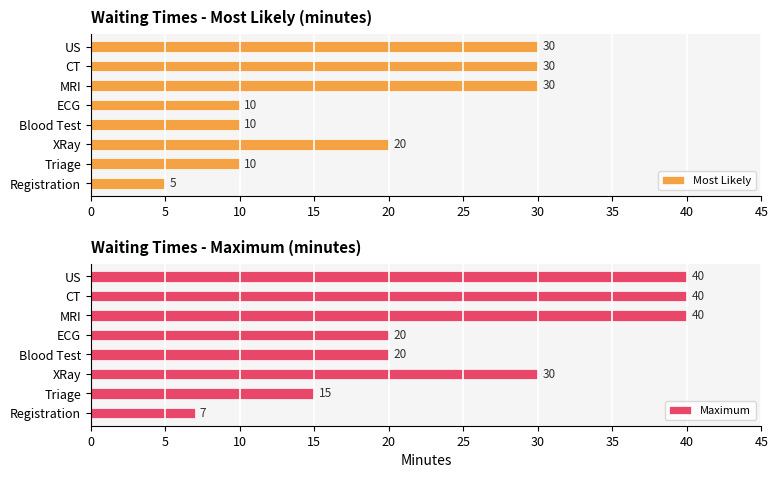

What is the average value of the Most Likely series?

18